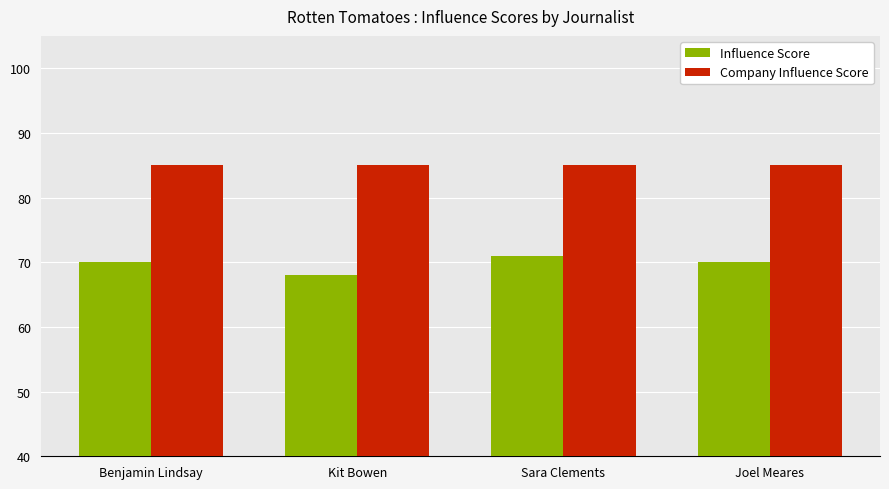

Are the bars grouped side by side (vs. stacked)?

Yes